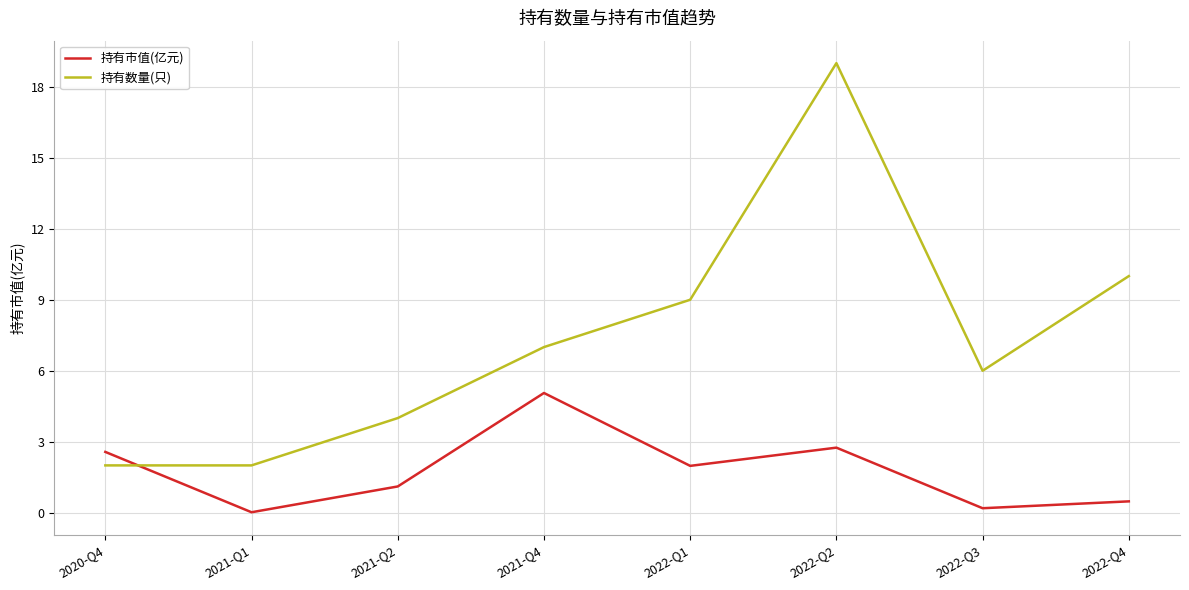

What is the sum of all 持有数量(只) values?

59.0